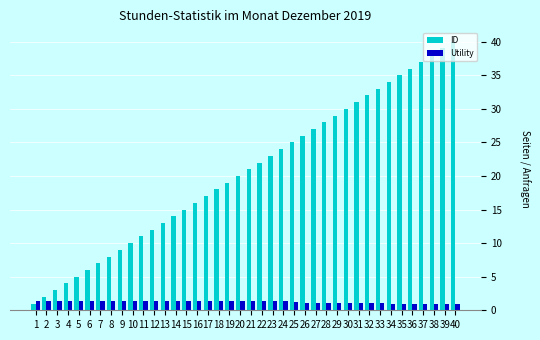

Rank the series at 31 from highest to lowest value.

ID, Utility